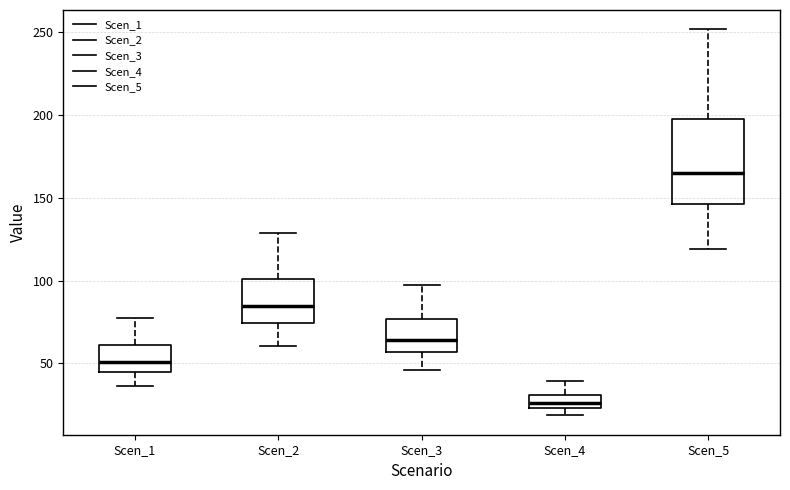

Where is the lower edge of the box for Scen_5 on the y-axis? The values are not printed on the chart, so give them approximately, as read against the axis.

145